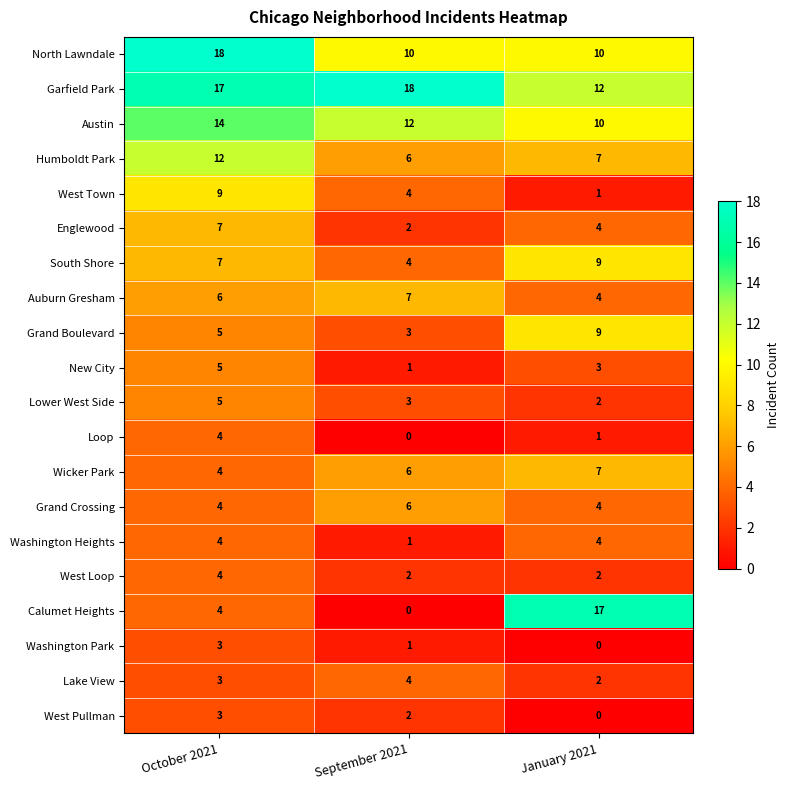

How many data points does each series have?

3